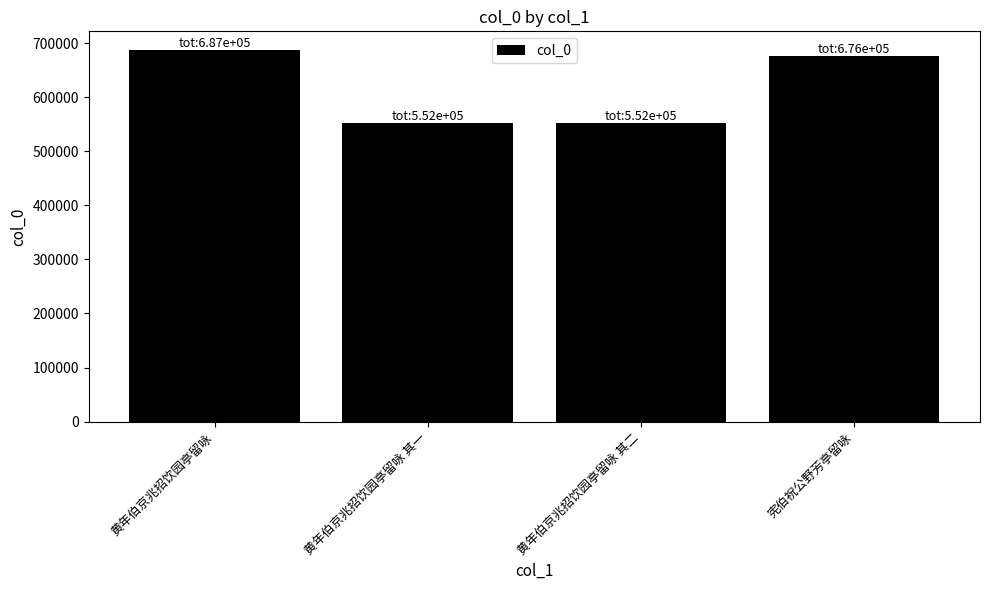

Does the chart contain any negative values?

No